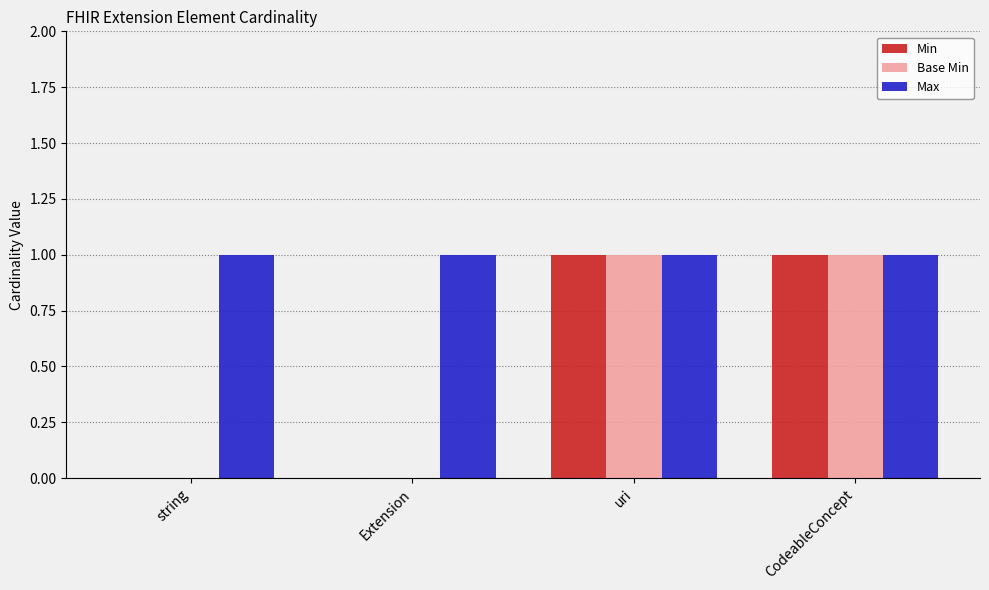

Count the number of data series in this chart.

3